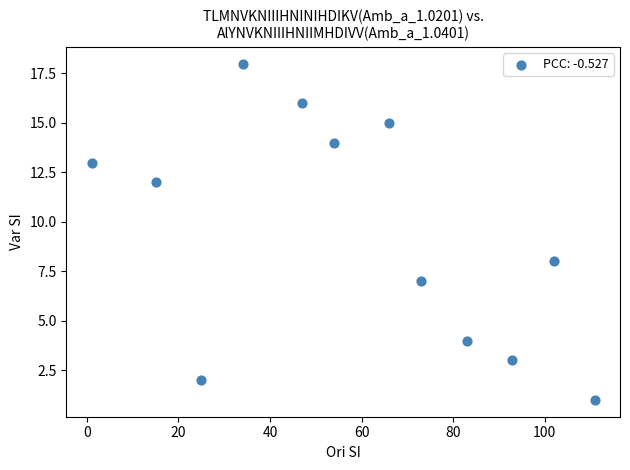

What Y value in the scatter plot is closest to 9?

8